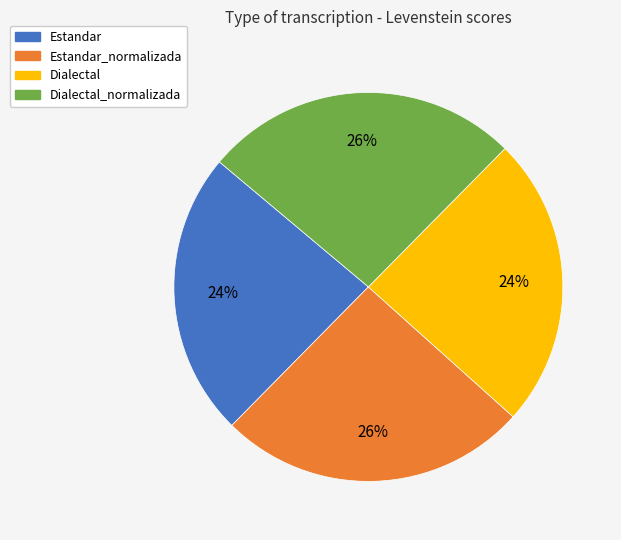

Does Estandar_normalizada represent more than half of the total?

No